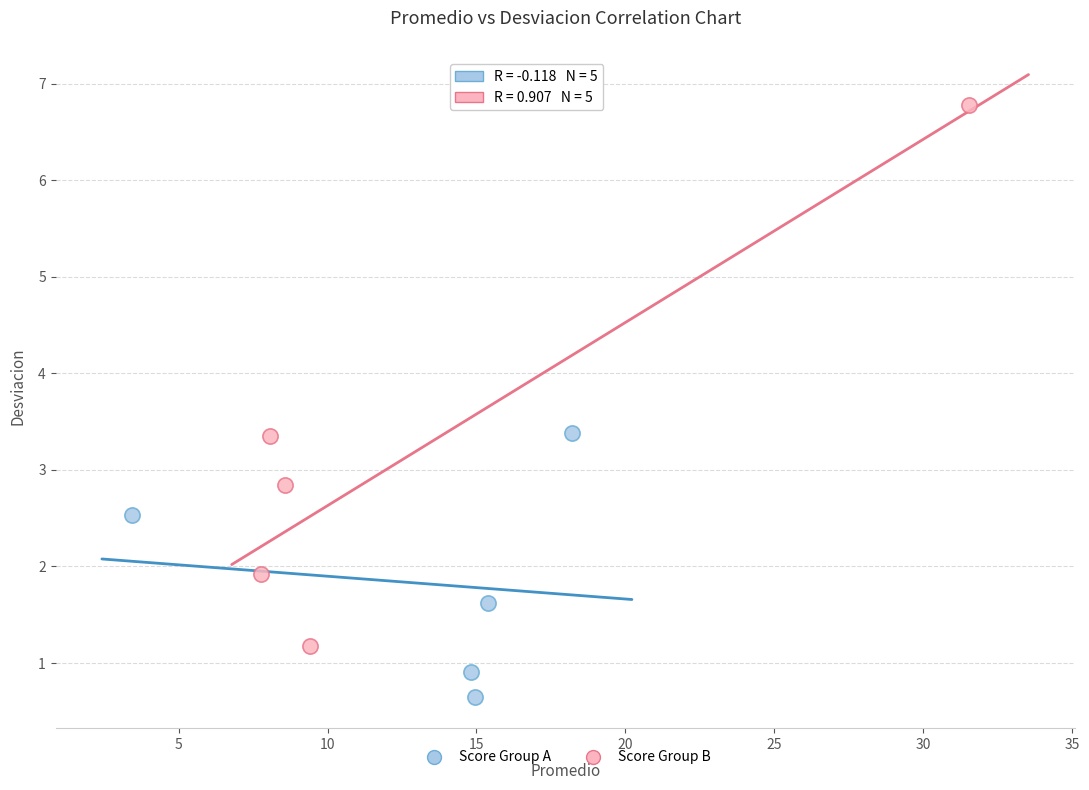

Which series contains the lowest Y value?

Score Group A